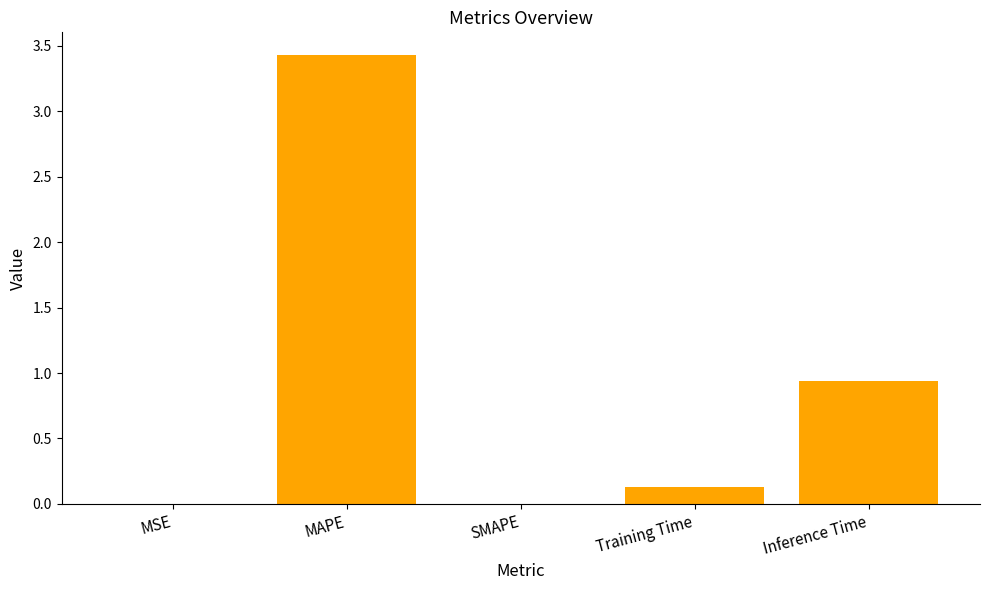

What is the greatest value displayed?

3.4